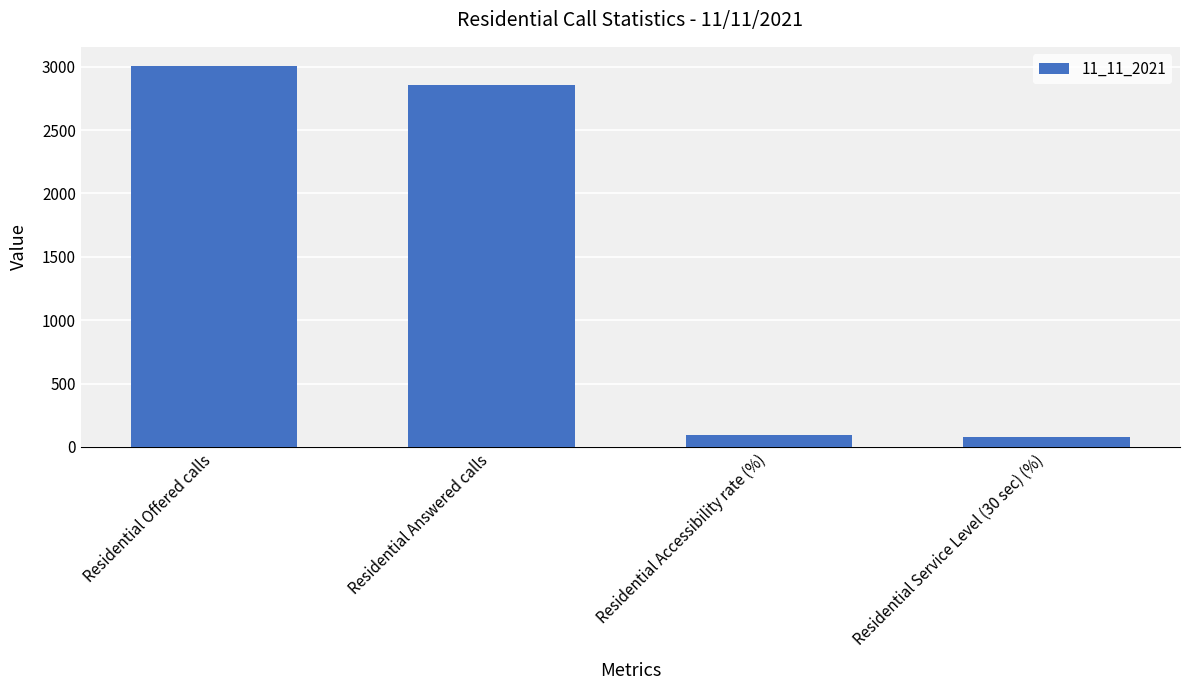

At which label does the data first exceed 2854?

Residential Offered calls